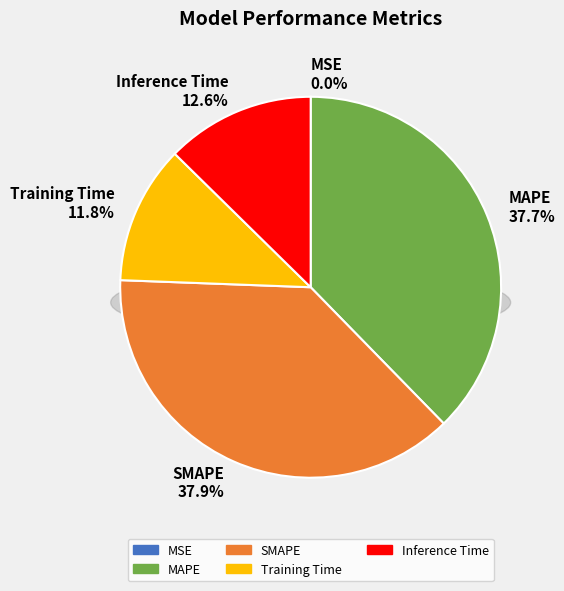

How many segments does this pie chart have?

5